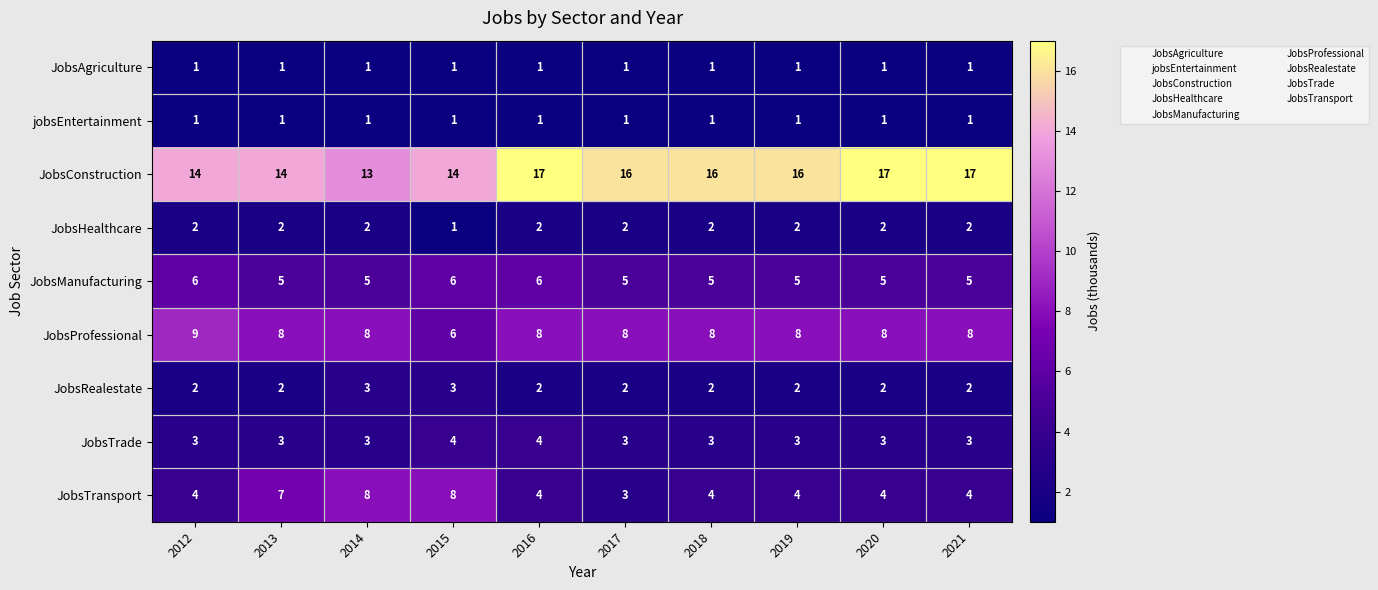

What is the spread (max minus min) of values at 2020?

16